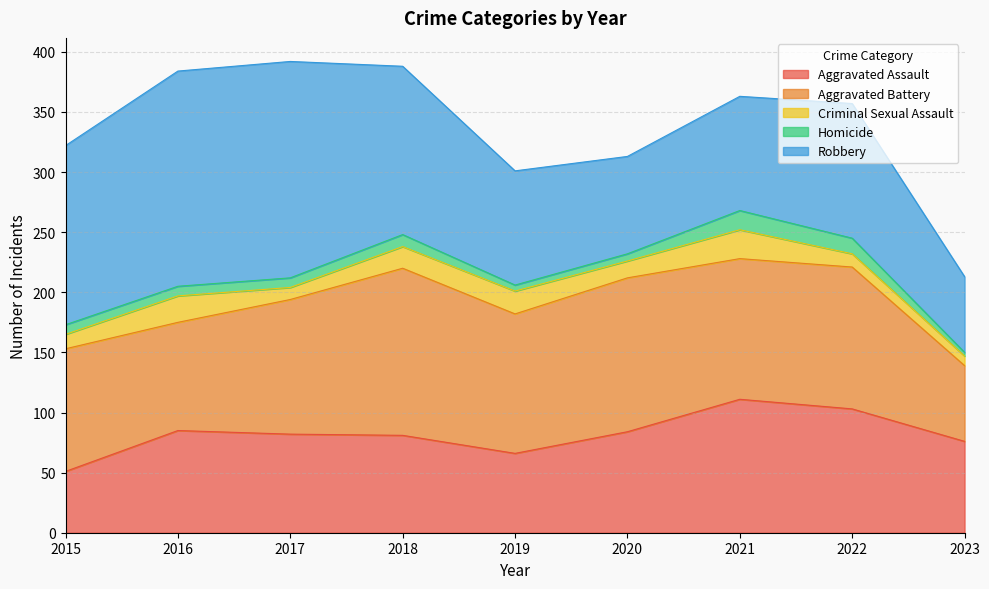

What is the difference between the Homicide values at 2020 and 2023?

3